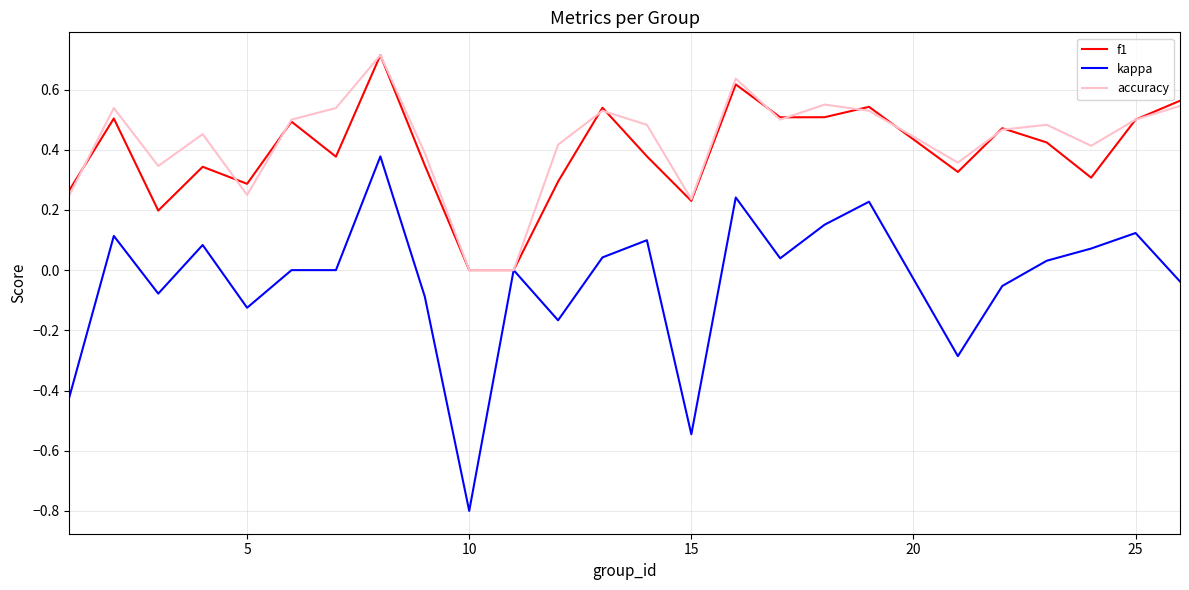

What are all the series names shown in the legend?

f1, kappa, accuracy